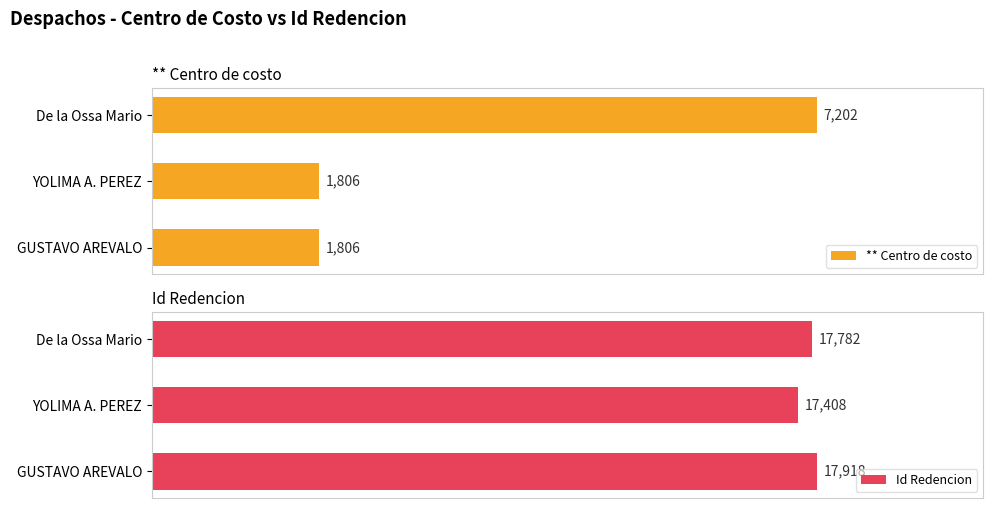

What is the sum of all Id Redencion values?

53108